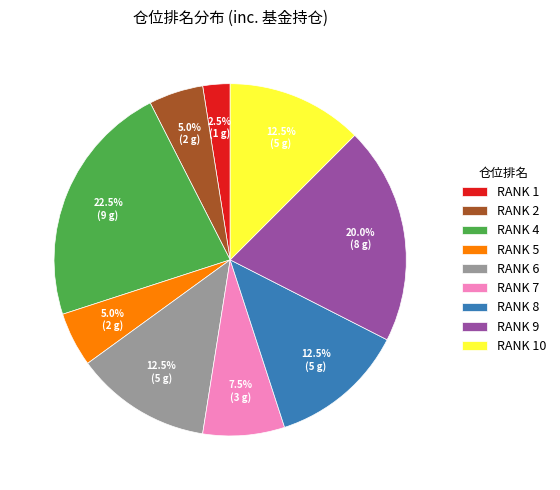

Do RANK 5 and RANK 10 together represent more than half of the pie?

No